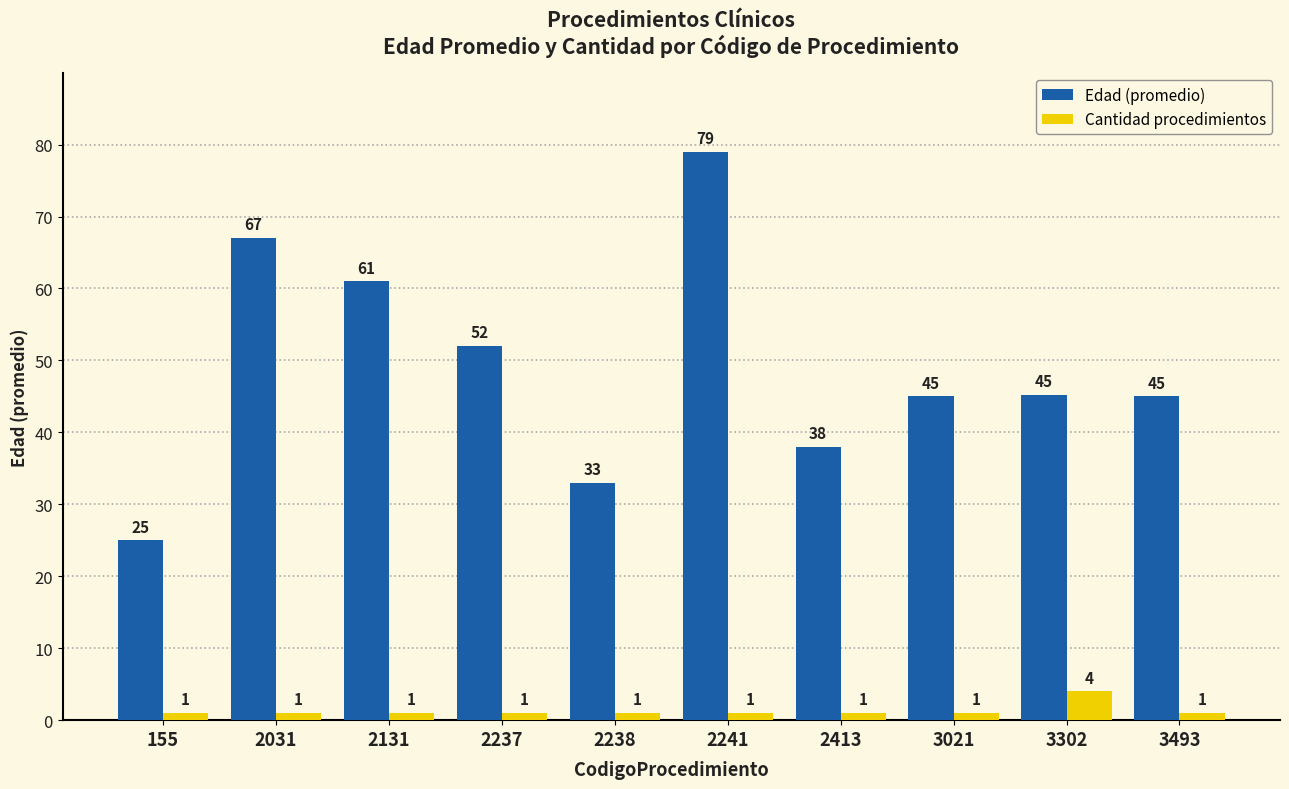

List the series in order of their overall mean, lowest first.

Cantidad procedimientos, Edad (promedio)